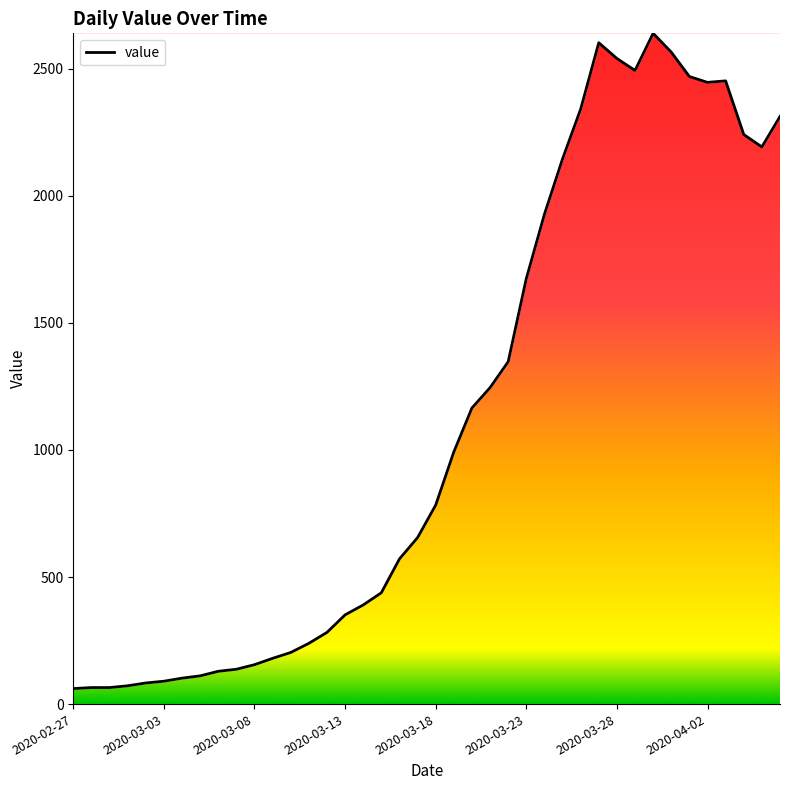

What is the minimum value shown in the chart?

61